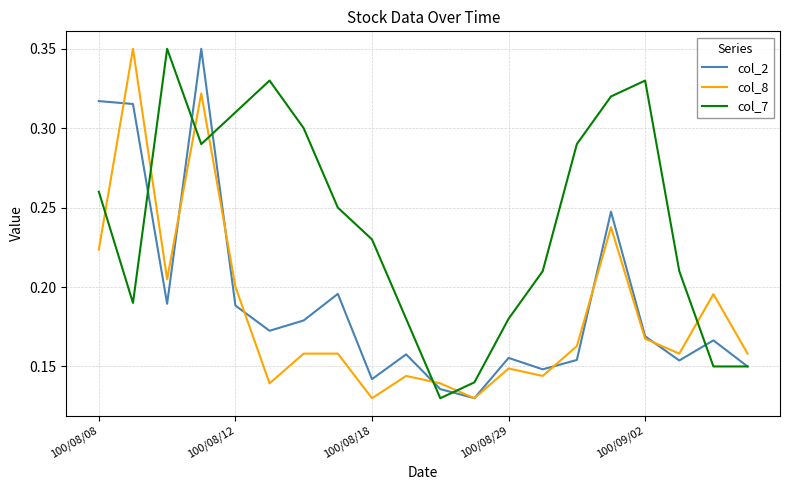

How many col_7 values are between 0 and 1?

20